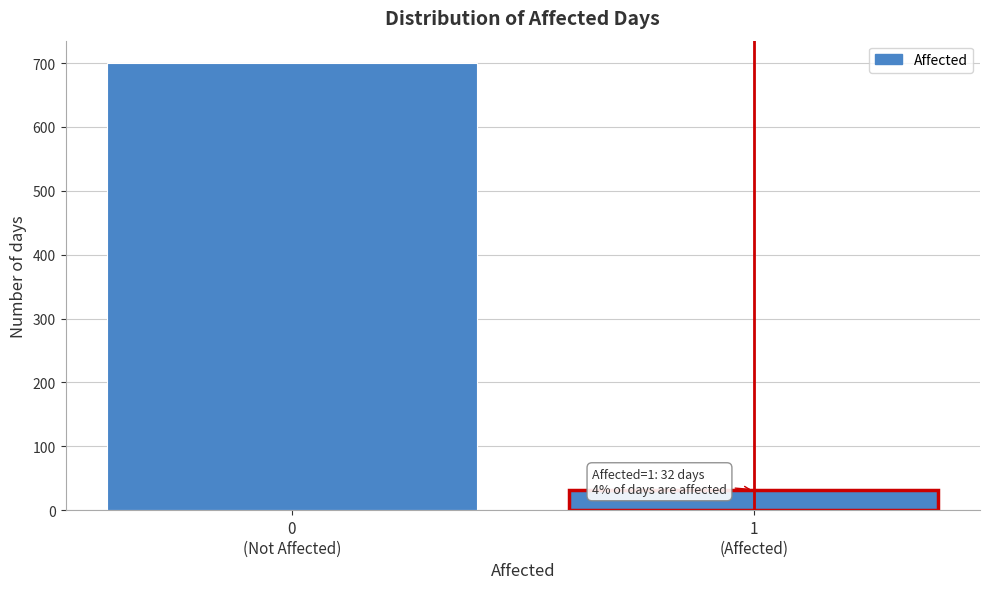

Reading left to right, extract all data points from this chart.

700	32